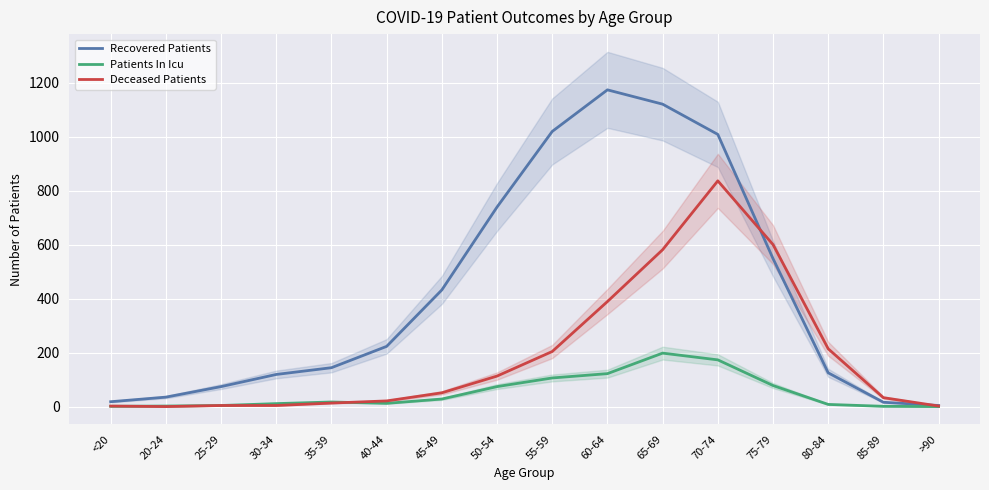

At which label does Recovered Patients reach its minimum?

>90